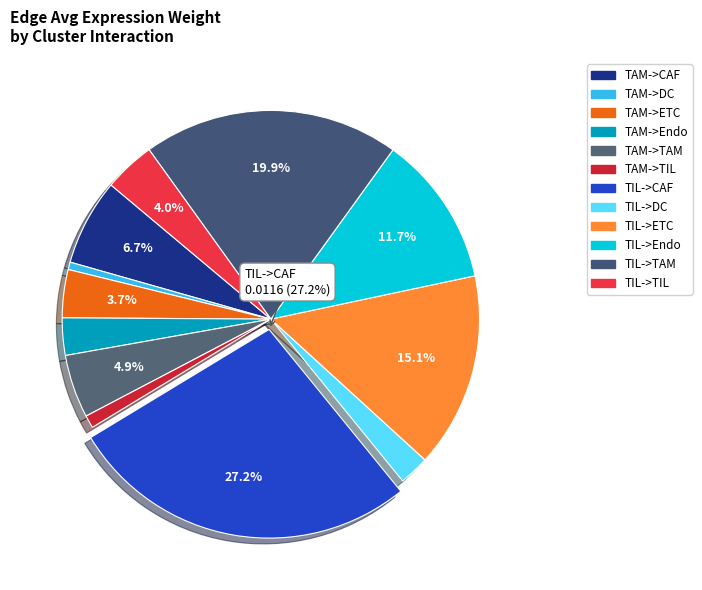

Is TIL->TIL the majority of the pie?

No